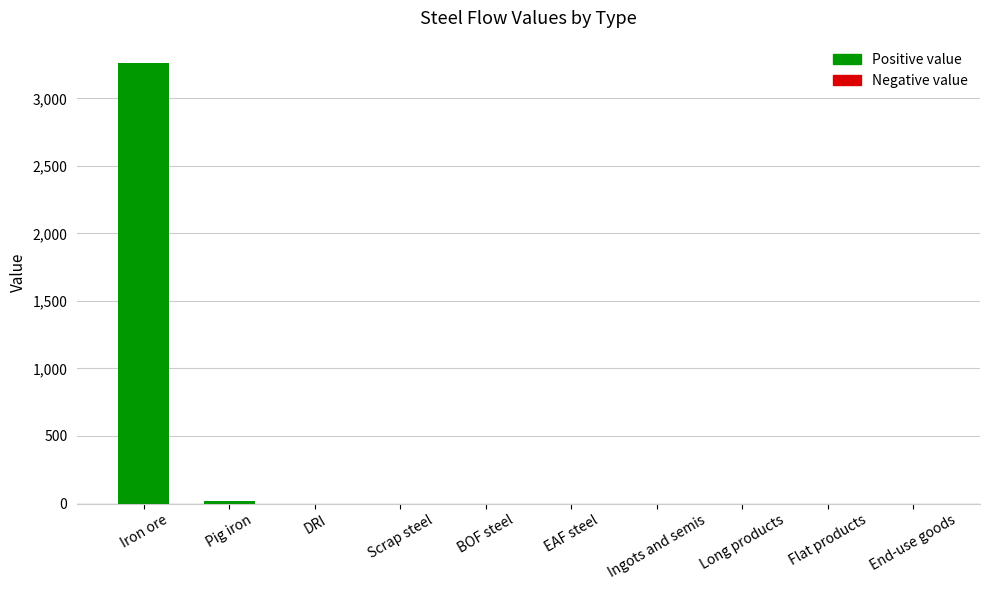

Which has a higher value, Iron ore or DRI?

Iron ore